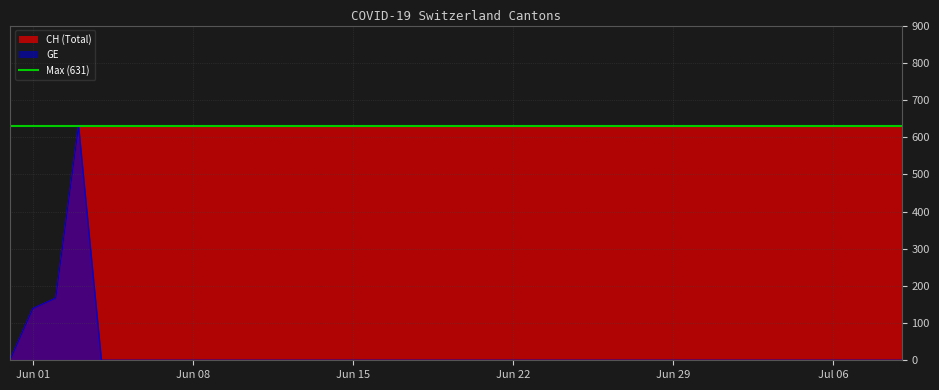

At how many categories does at least one series exceed 322?

37